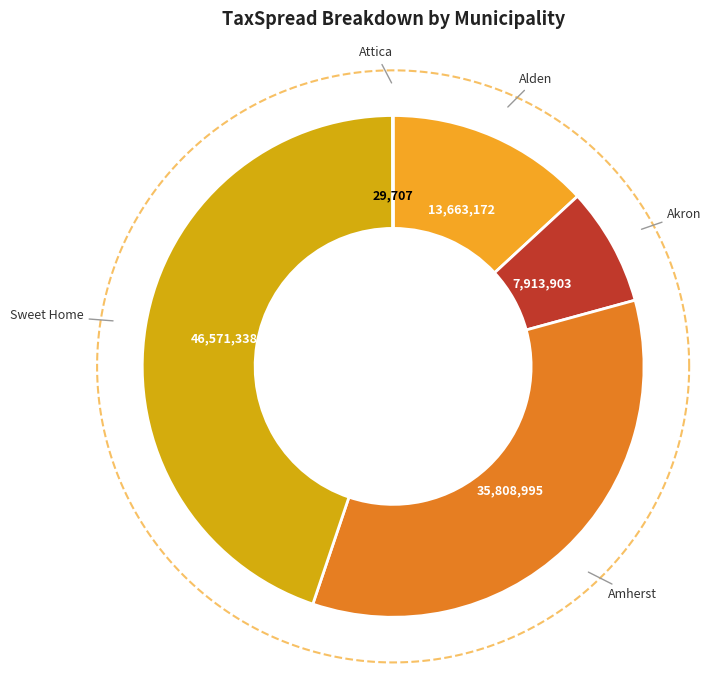

Which slice is the largest?

Sweet Home